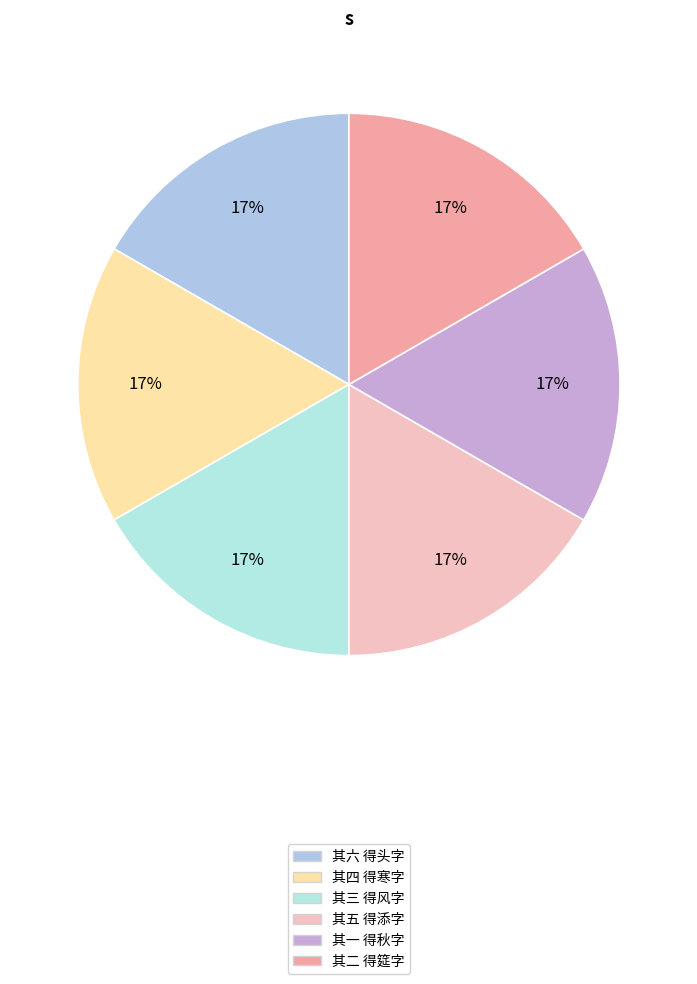

True or false: 其六 得头字 accounts for 30% of the total.

False